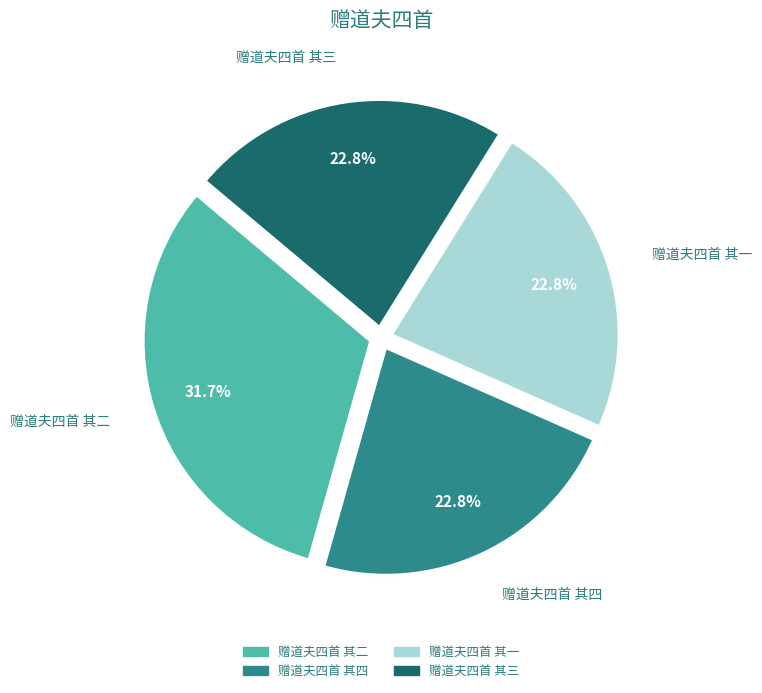

To the nearest percent, what is the difference between the 赠道夫四首 其二 and 赠道夫四首 其一 slice percentages?

9%